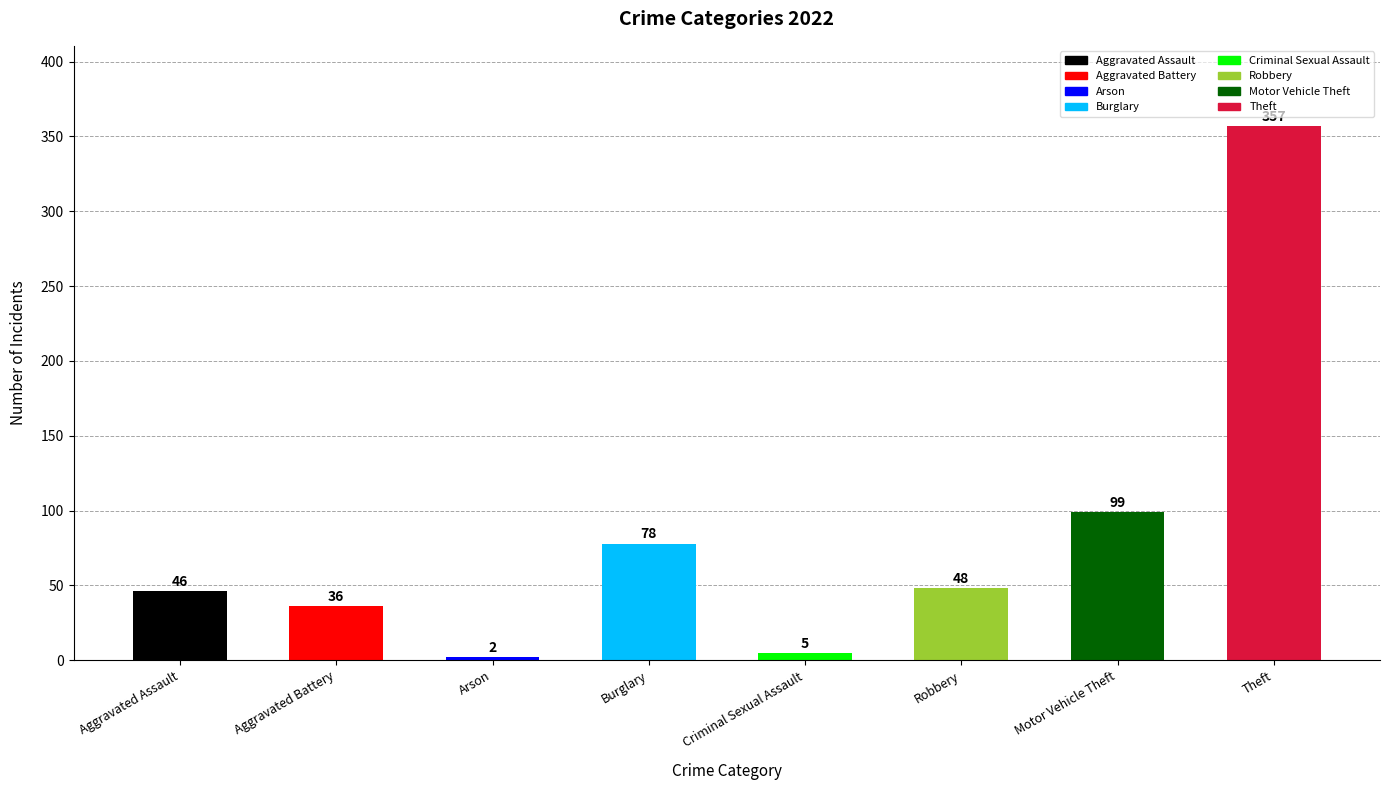

What is the smallest value displayed?

2